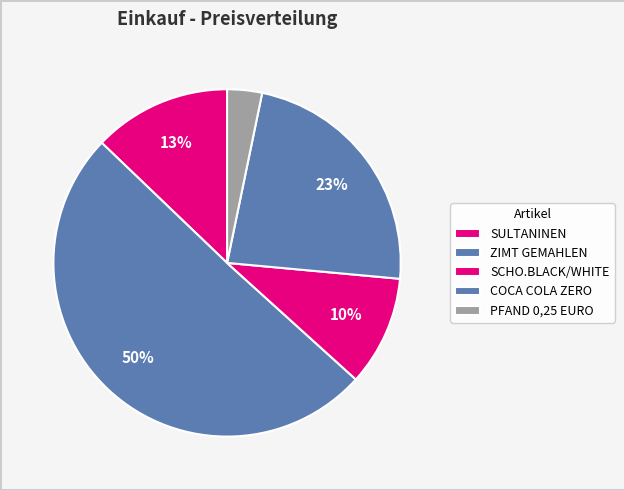

True or false: SULTANINEN accounts for 22% of the total.

False